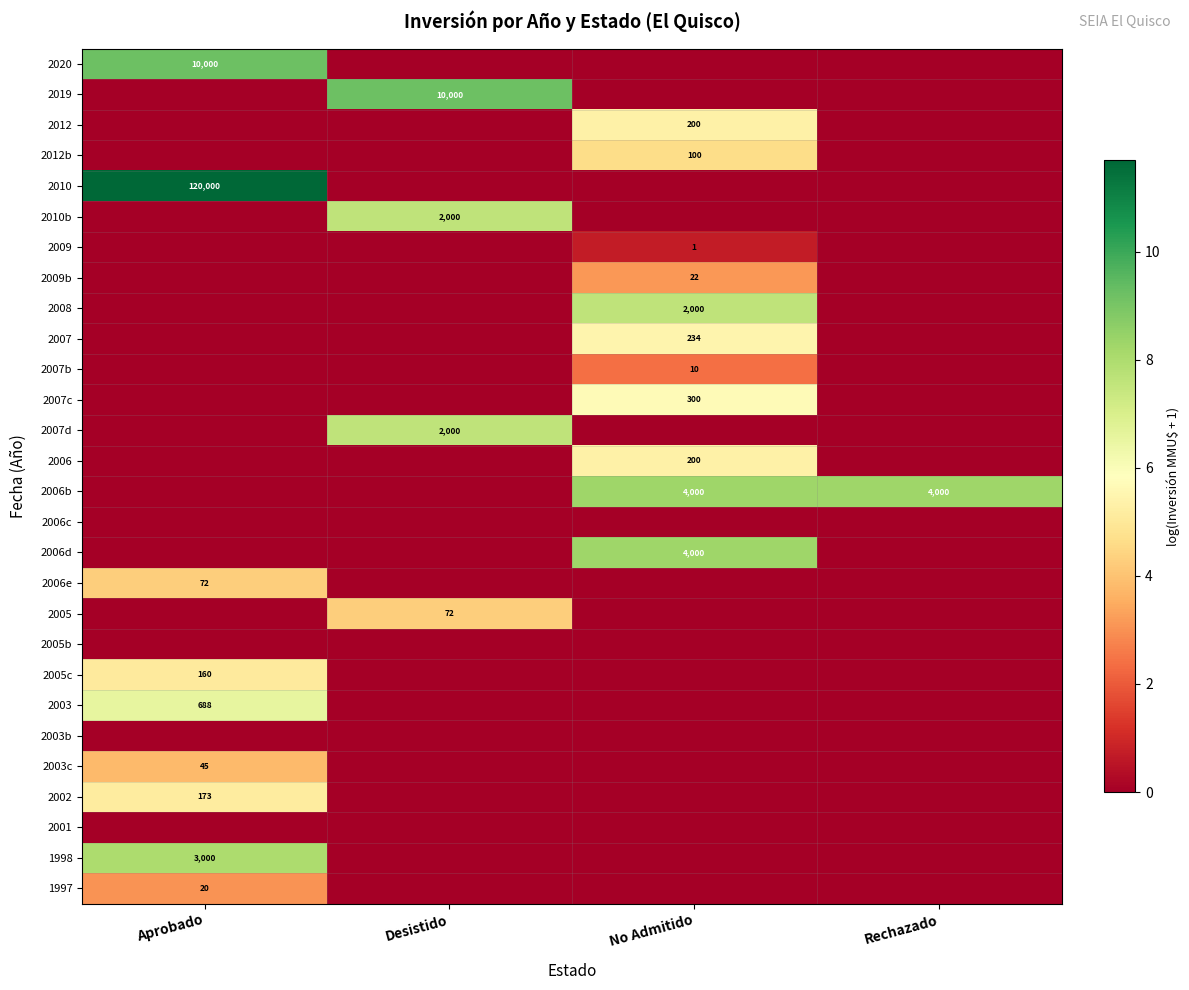

What value does the 2003c series have at Aprobado?

3.8